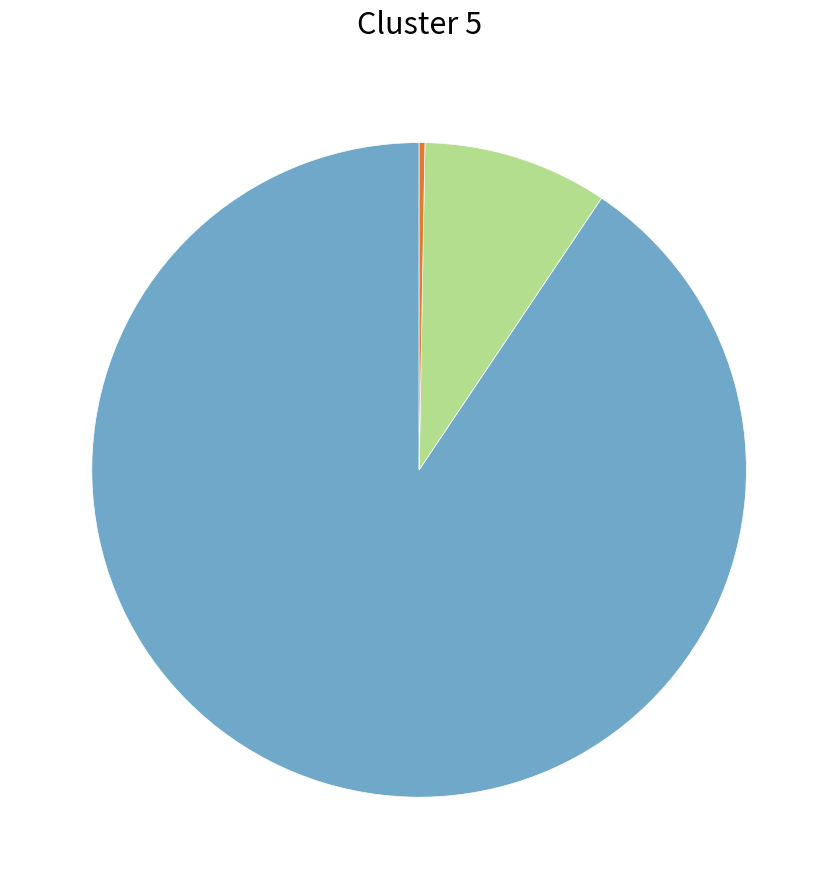

How many slices are in this pie chart?

3